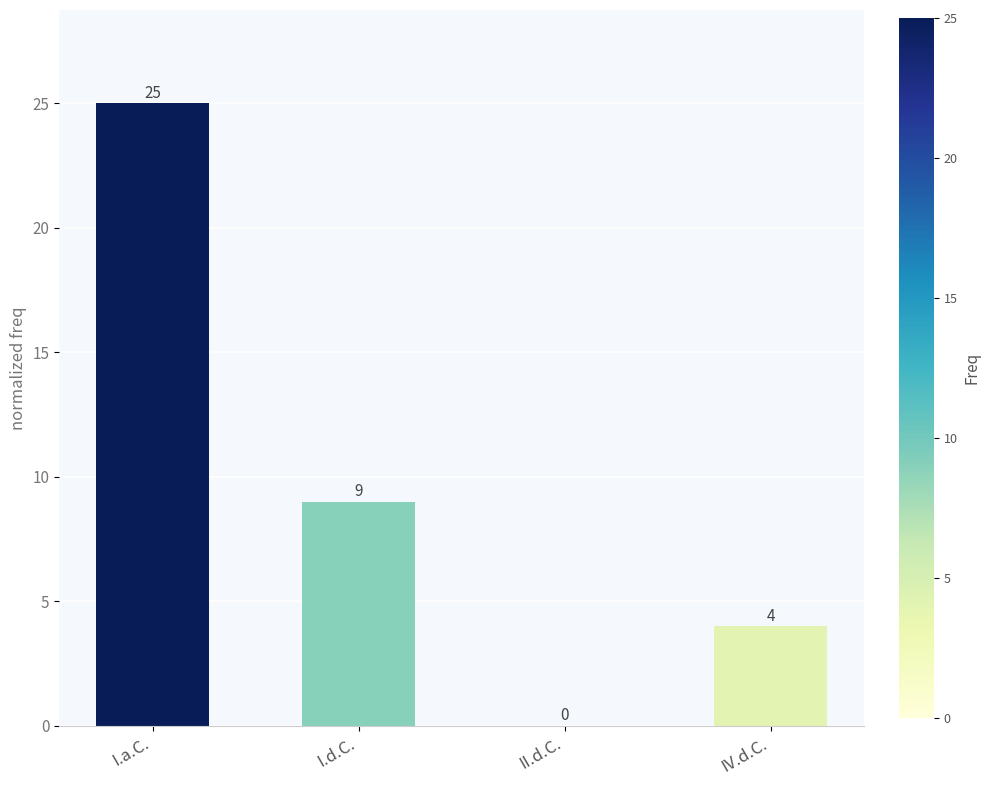

At which label is the value closest to 12?

I.d.C.